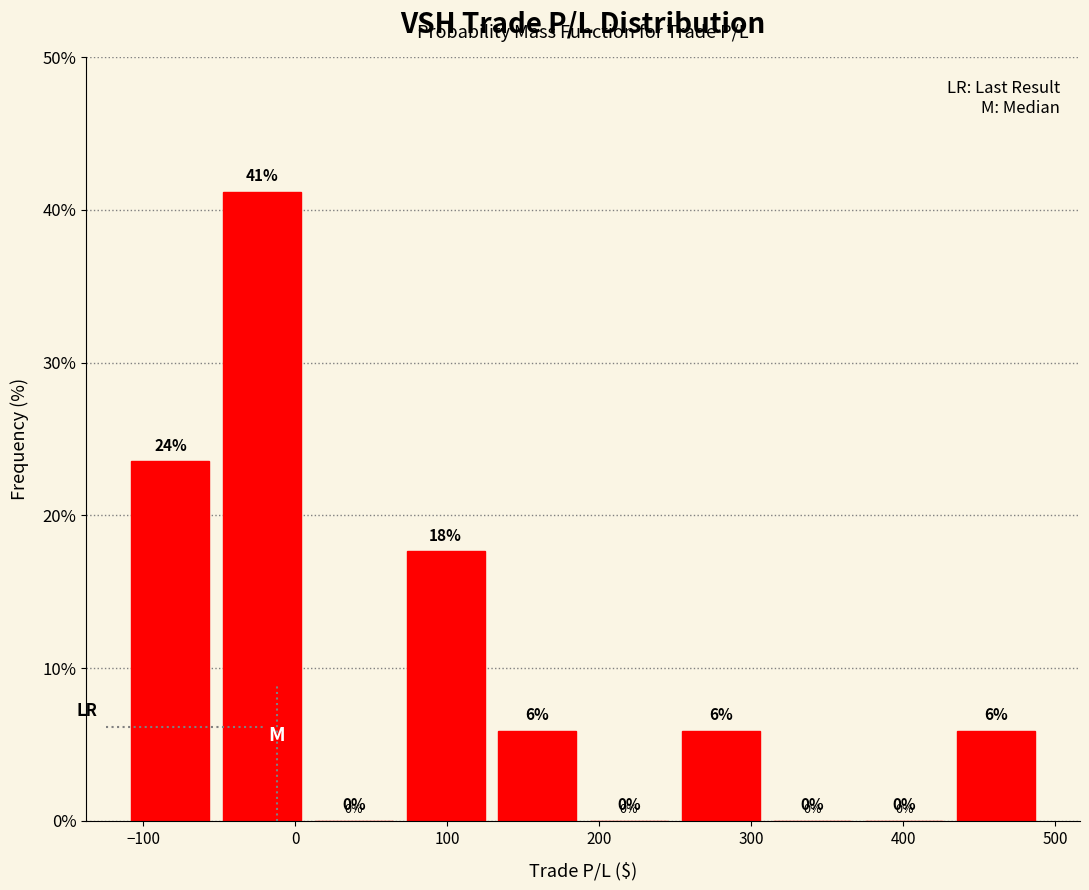

Over which range of the x-axis is the bar tallest?

-50 to 10